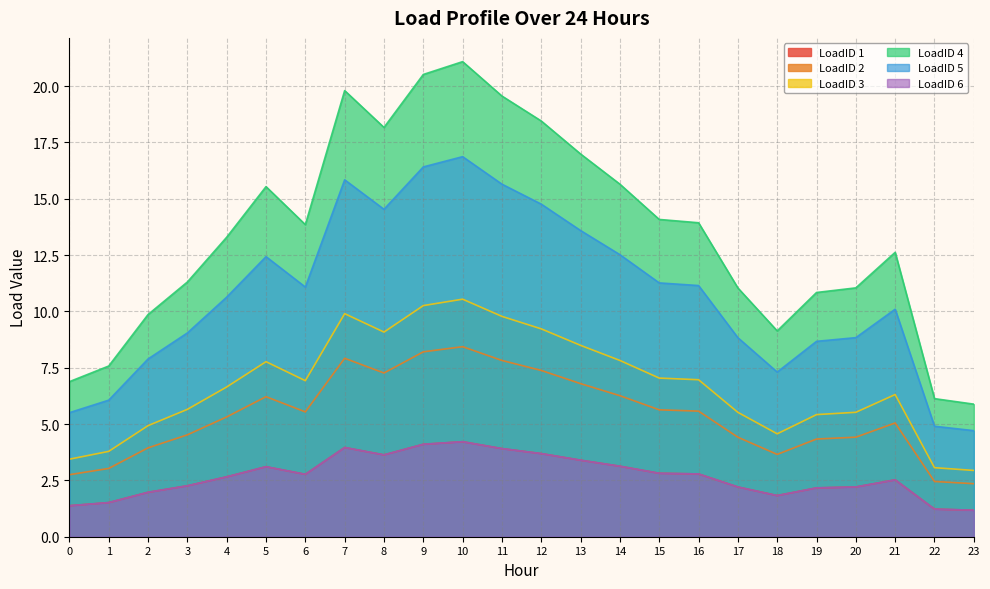

True or false: LoadID 6 has more than 2 points higher than both neighbors.

True